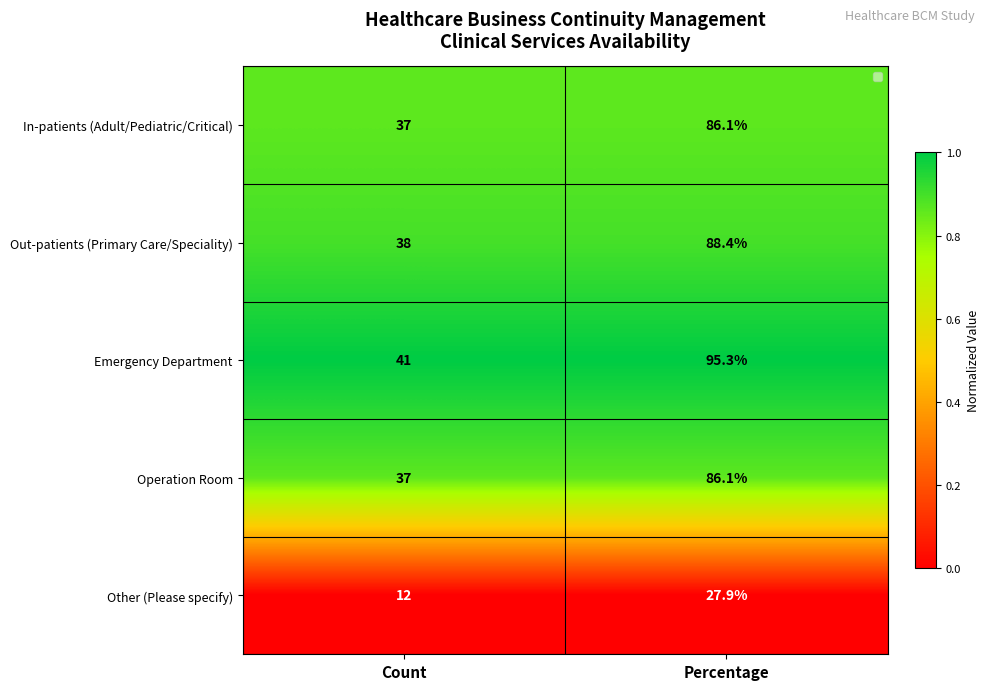

List the labels in order of In-patients (Adult/Pediatric/Critical) value, smallest first.

Count, Percentage